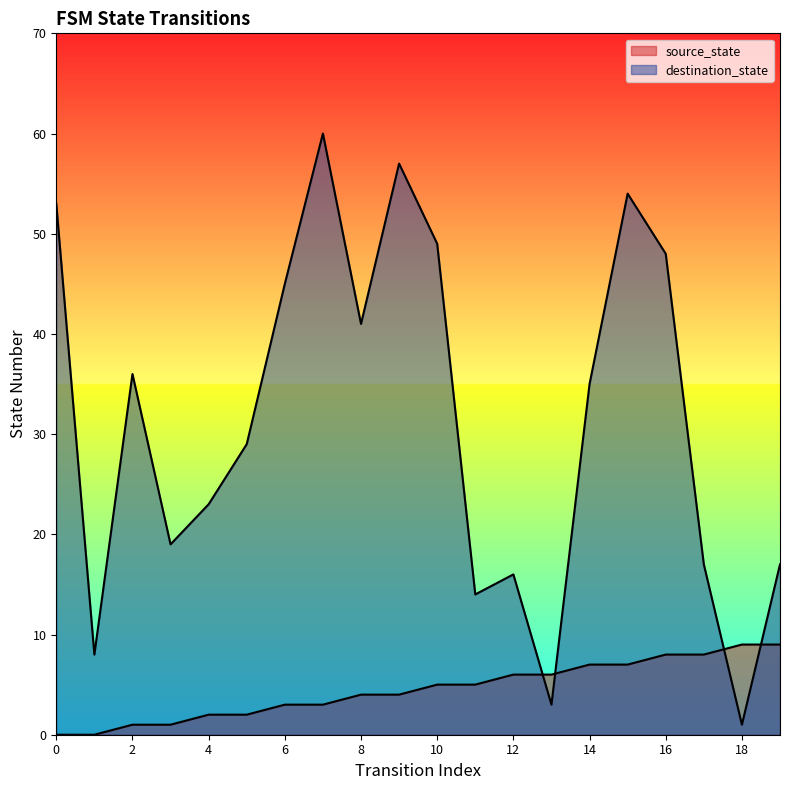

Which category has the highest value across all series?

7